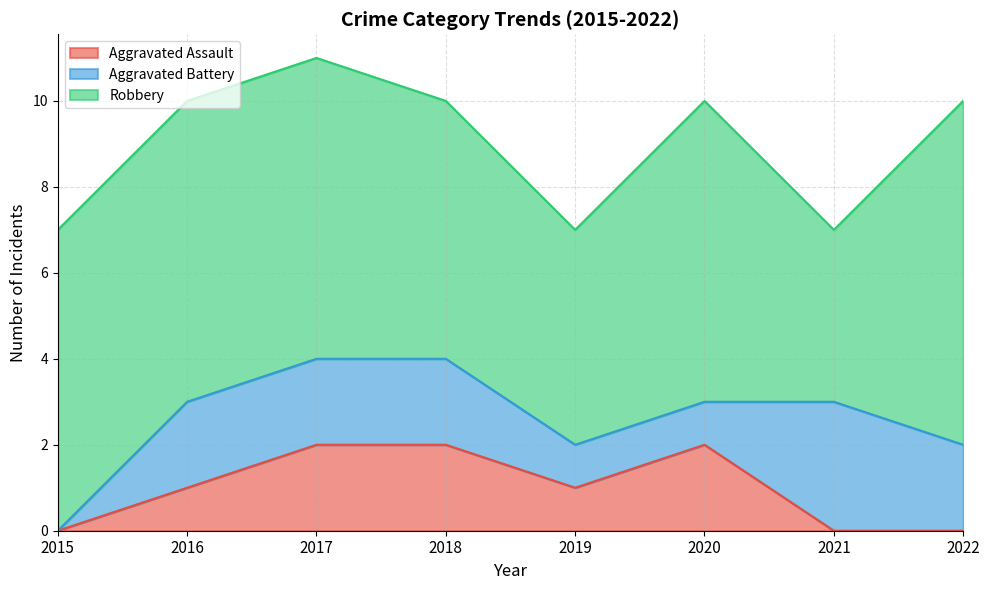

List the labels in order of Robbery value, largest first.

2022, 2015, 2016, 2017, 2020, 2018, 2019, 2021